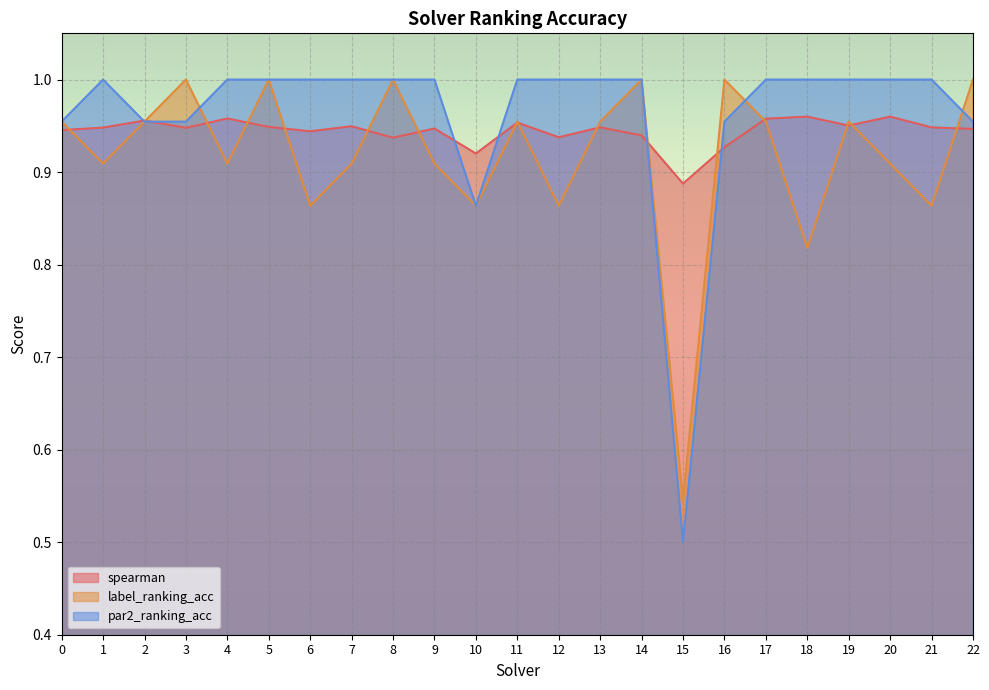

Is it true that spearman equals 0.9 at 1?

True